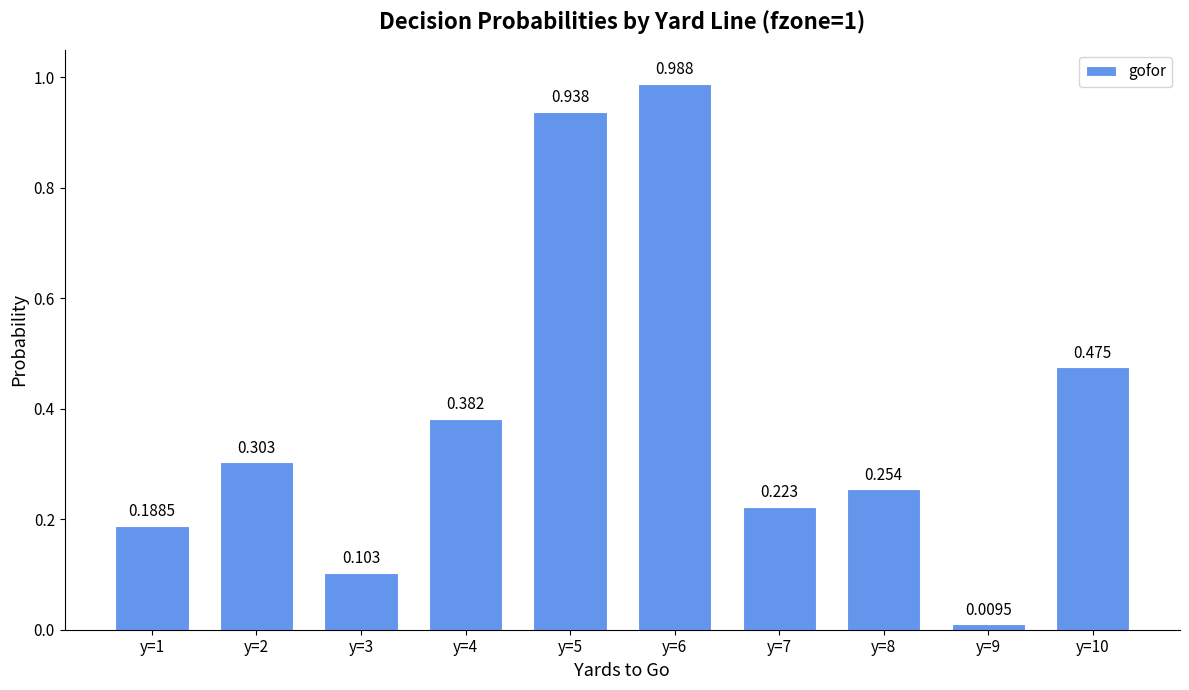

What is the value of the 6th bar from the left?

1.0